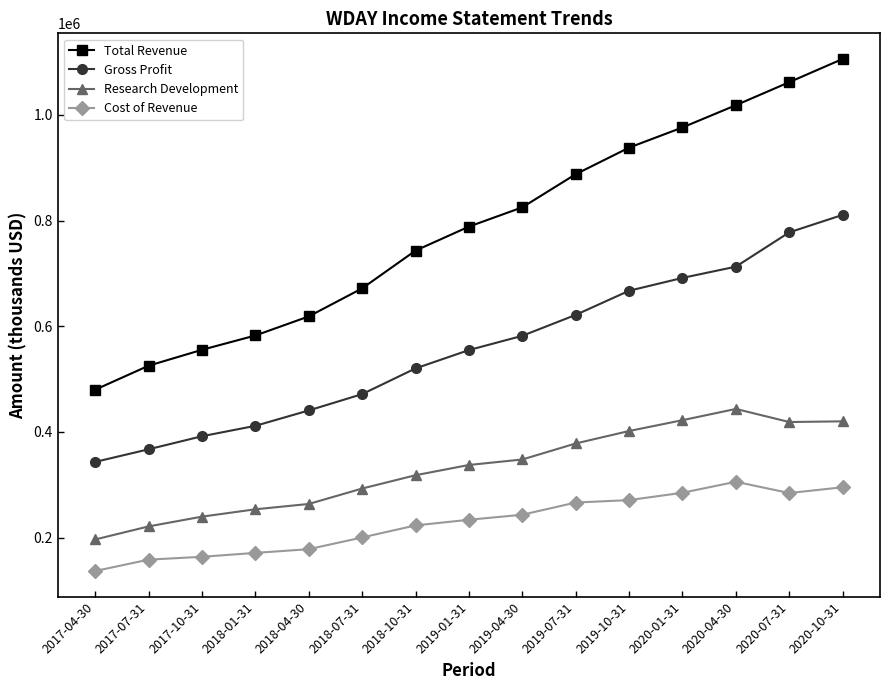

Does the chart display data point markers on the line(s)?

Yes